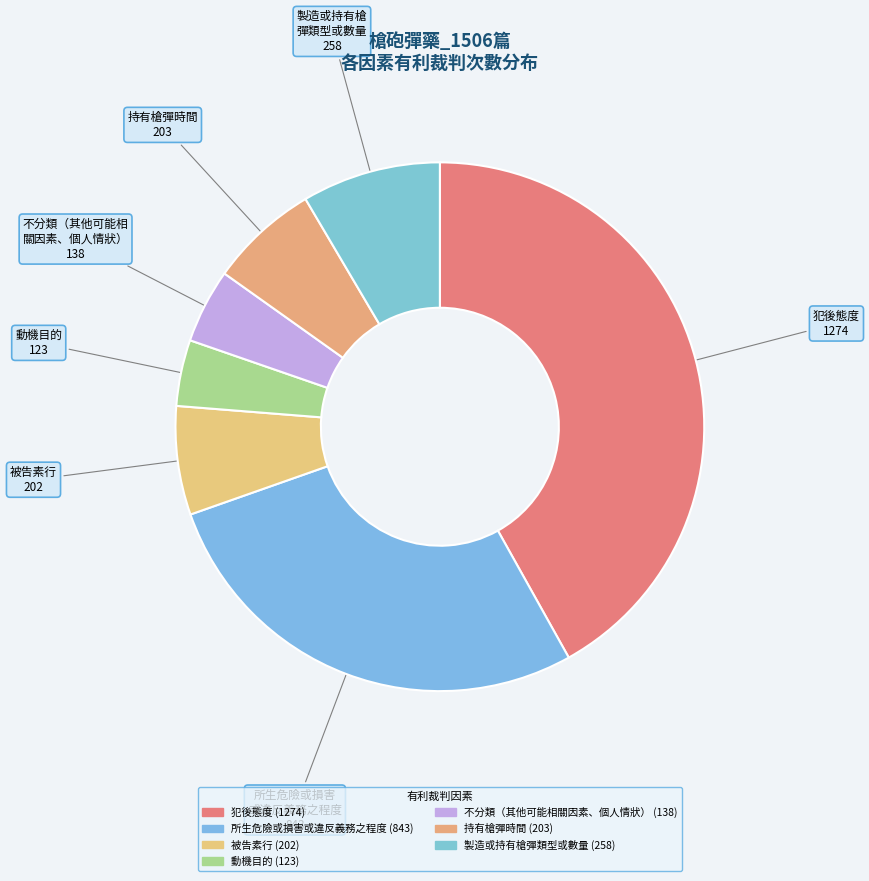

To the nearest percent, what percentage of the pie is 所生危險或損害或違反義務之程度?

28%